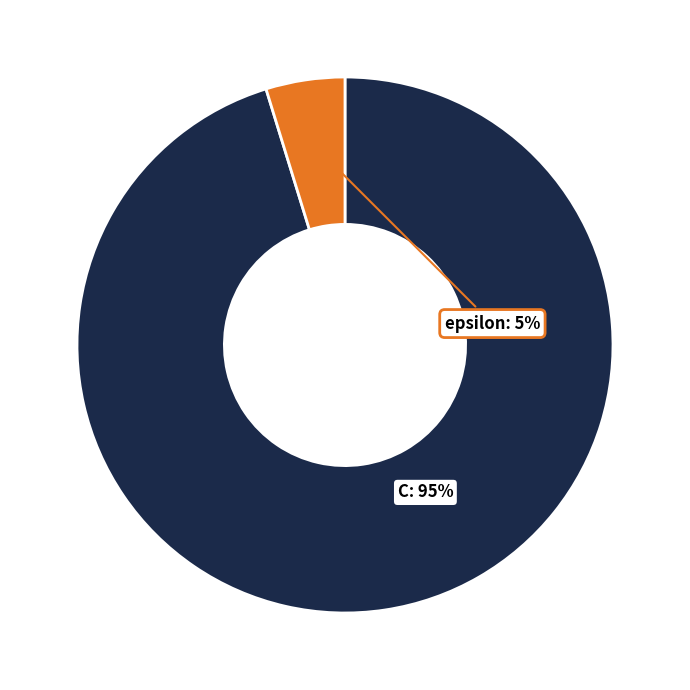

Which slice represents more than half of the pie?

C